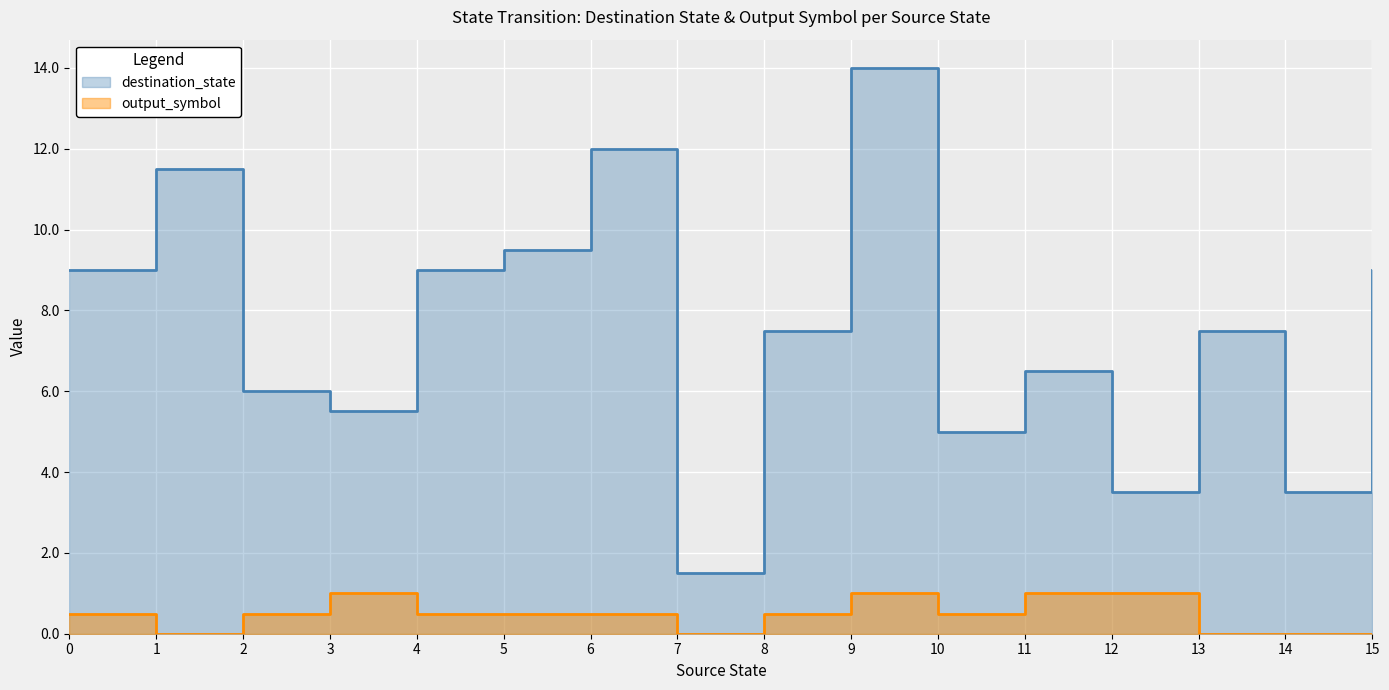

Reading left to right, transcribe all the data shown in this chart.

destination_state: 0=9.0	1=11.5	2=6.0	3=5.5	4=9.0	5=9.5	6=12.0	7=1.5	8=7.5	9=14.0	10=5.0	11=6.5	12=3.5	13=7.5	14=3.5	15=9.0
output_symbol: 0=0.5	1=0.0	2=0.5	3=1.0	4=0.5	5=0.5	6=0.5	7=0.0	8=0.5	9=1.0	10=0.5	11=1.0	12=1.0	13=0.0	14=0.0	15=0.0